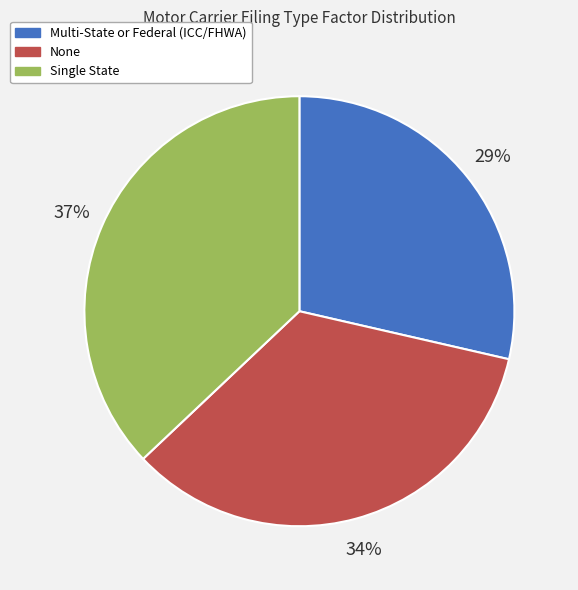

Is it true that Single State is 50% of the pie?

False